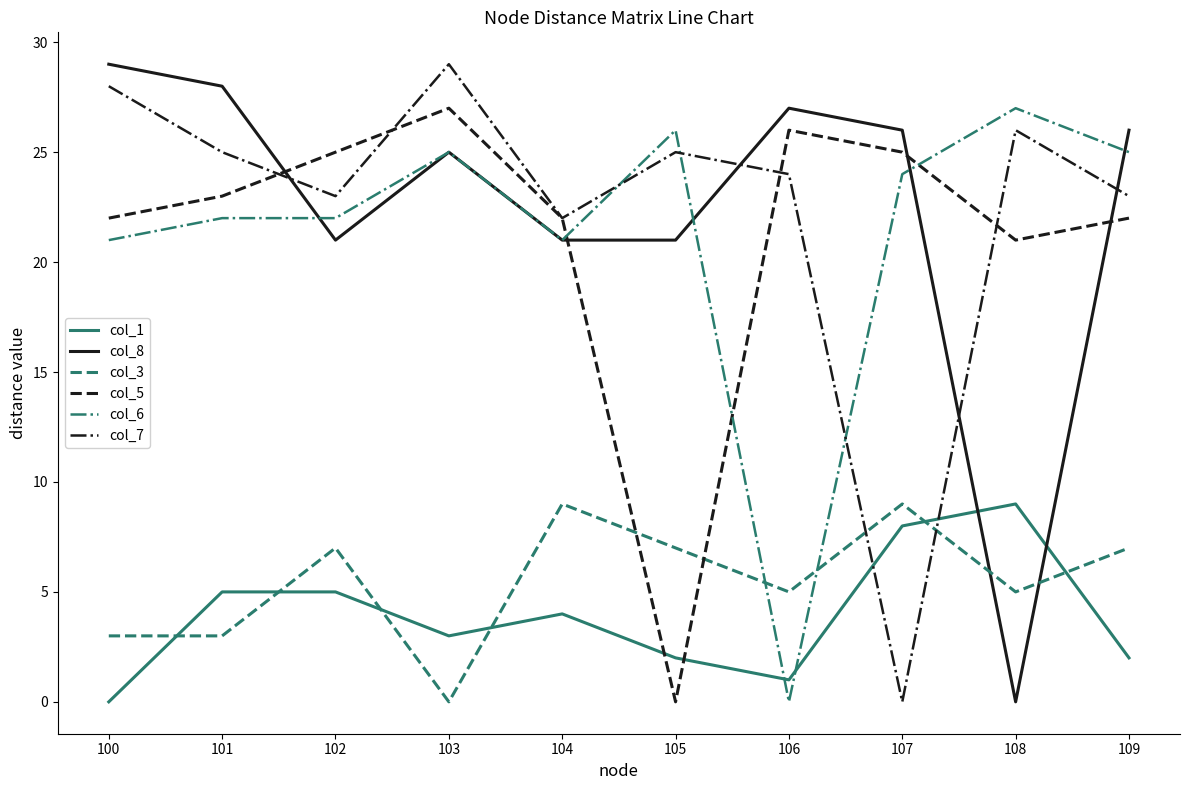

Between 104 and 107, which series saw the biggest shift?

col_7